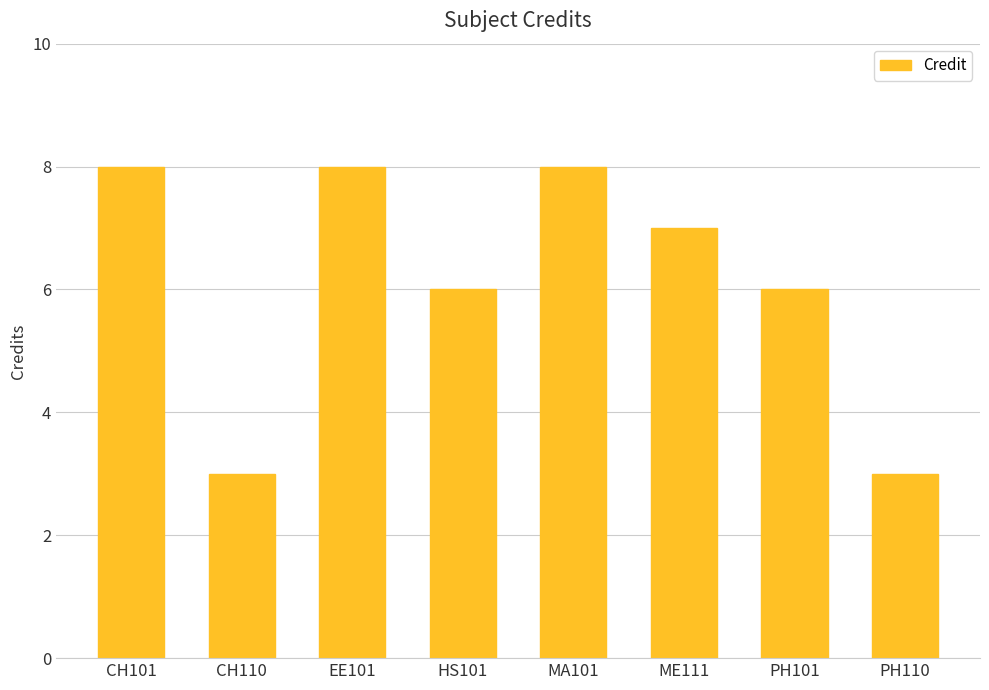

Reading left to right, transcribe all the data shown in this chart.

8	3	8	6	8	7	6	3